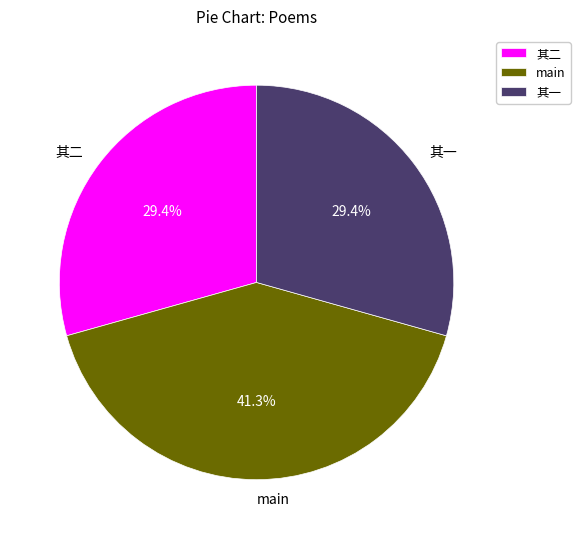

What is the ratio of the value at 其一 to the value at 其二?

1.0